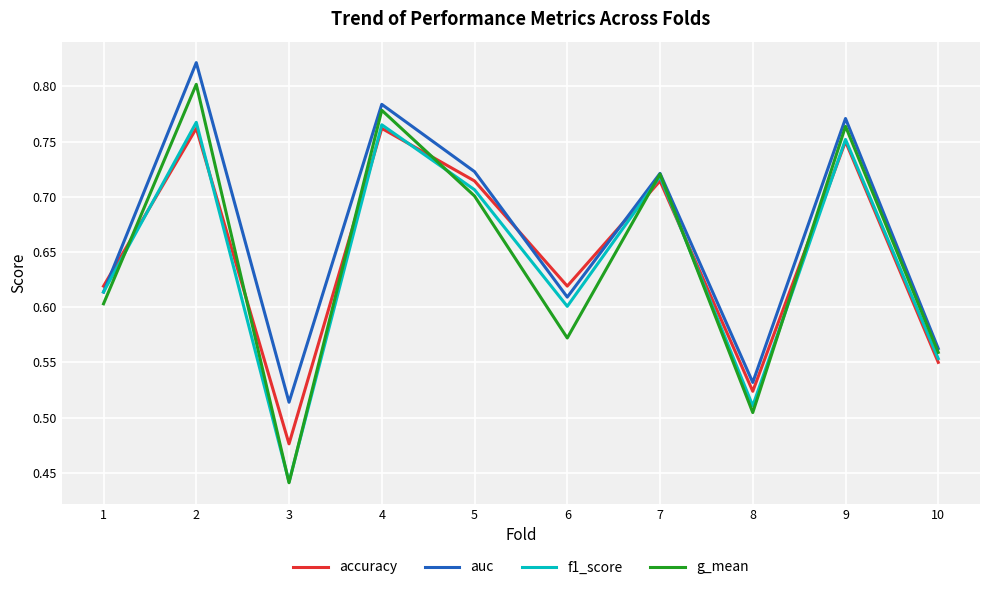

Which label corresponds to the smallest value in the chart?

3